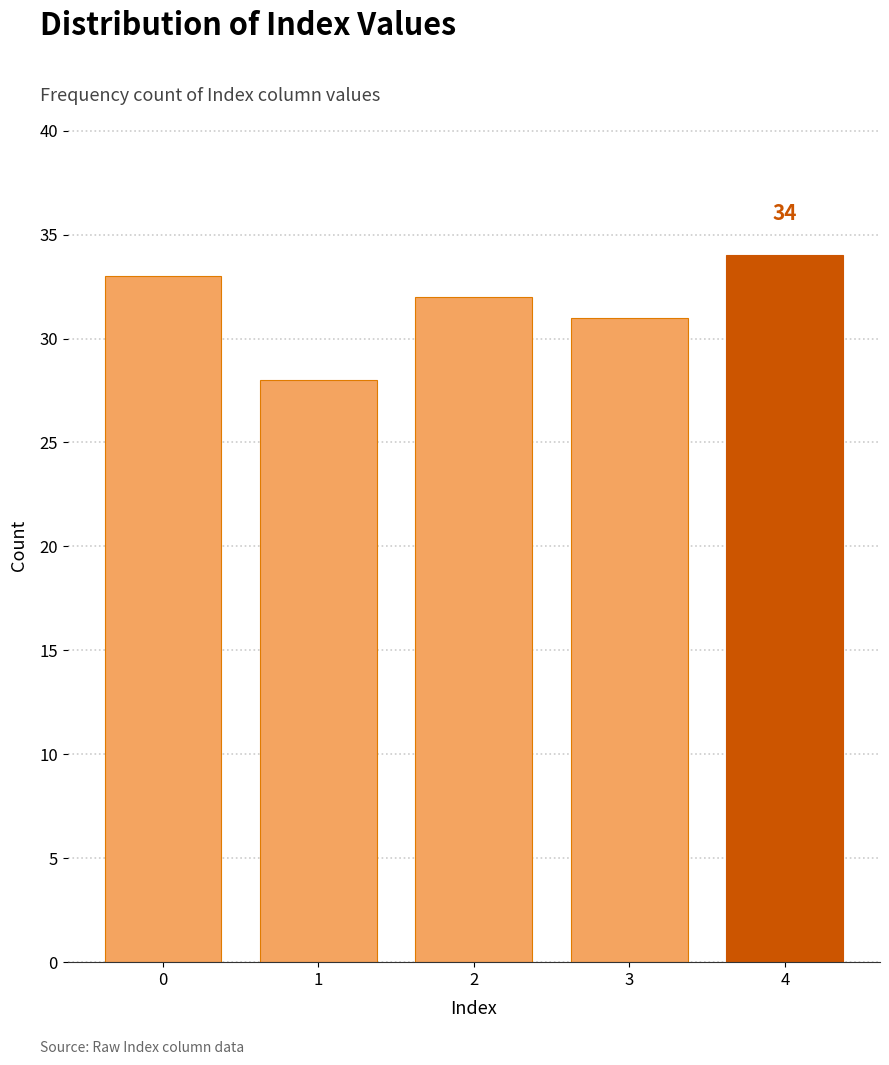

Reading left to right, list all the values displayed in this chart.

0=33	1=28	2=32	3=31	4=34